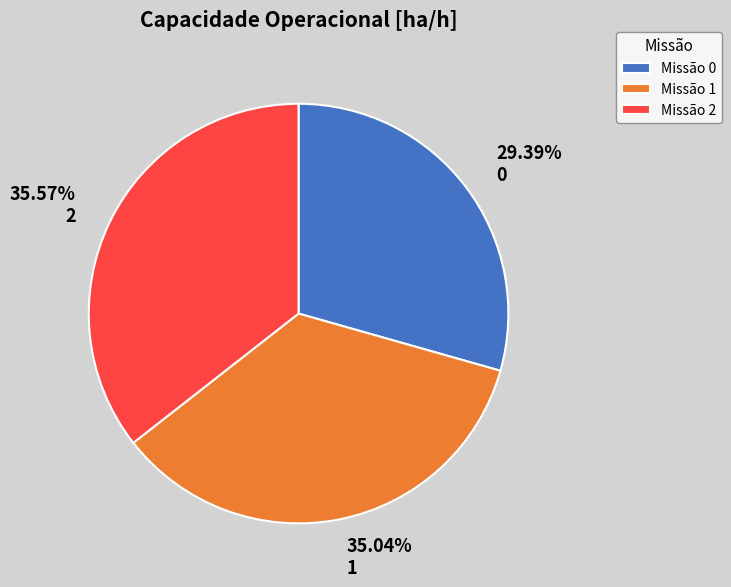

Does any single category account for the majority?

No